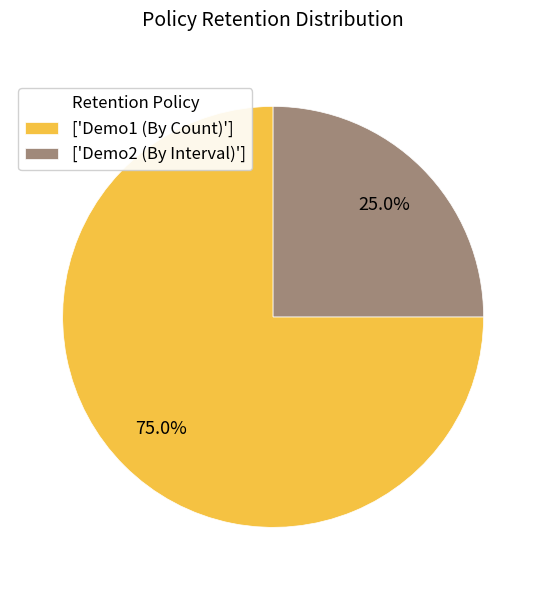

How many slices are in this pie chart?

2